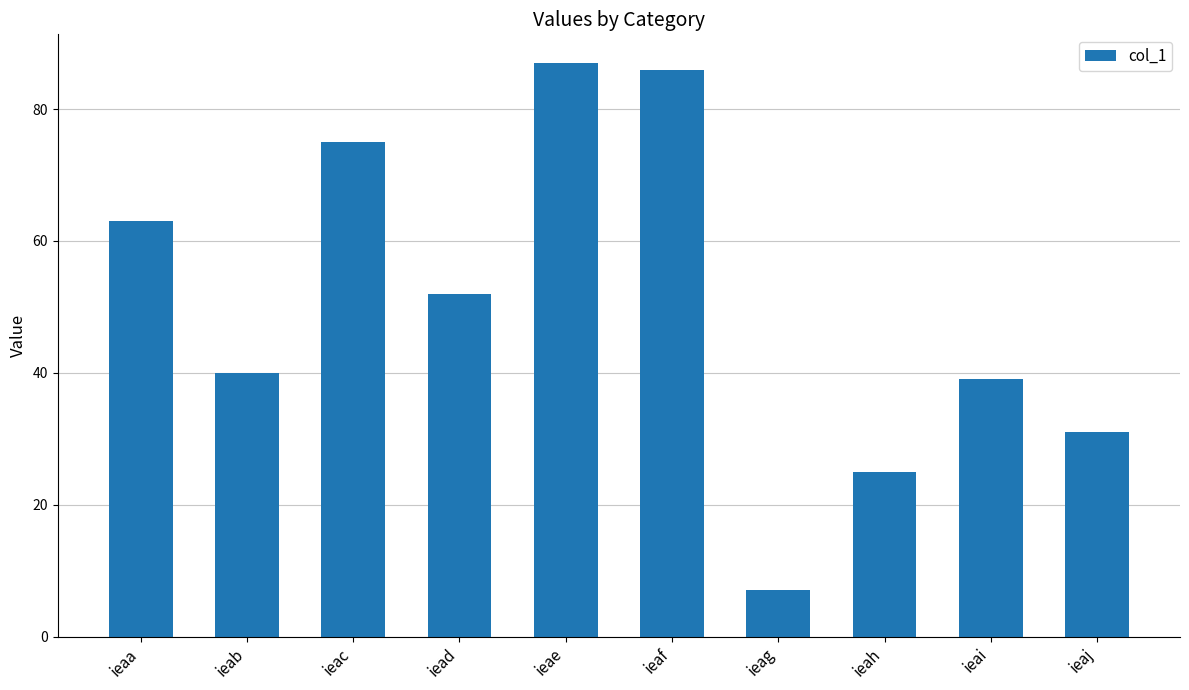

Approximately how many times larger is the value at ieab compared to ieai?

1.0